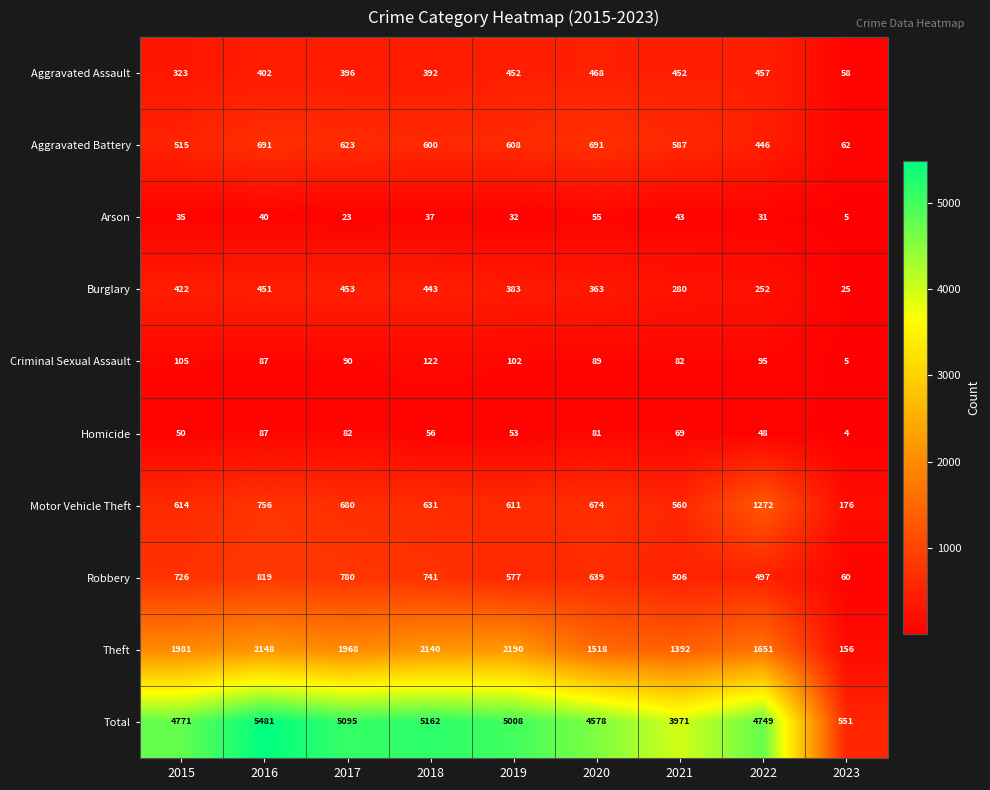

Which series has the widest spread of values?

Total